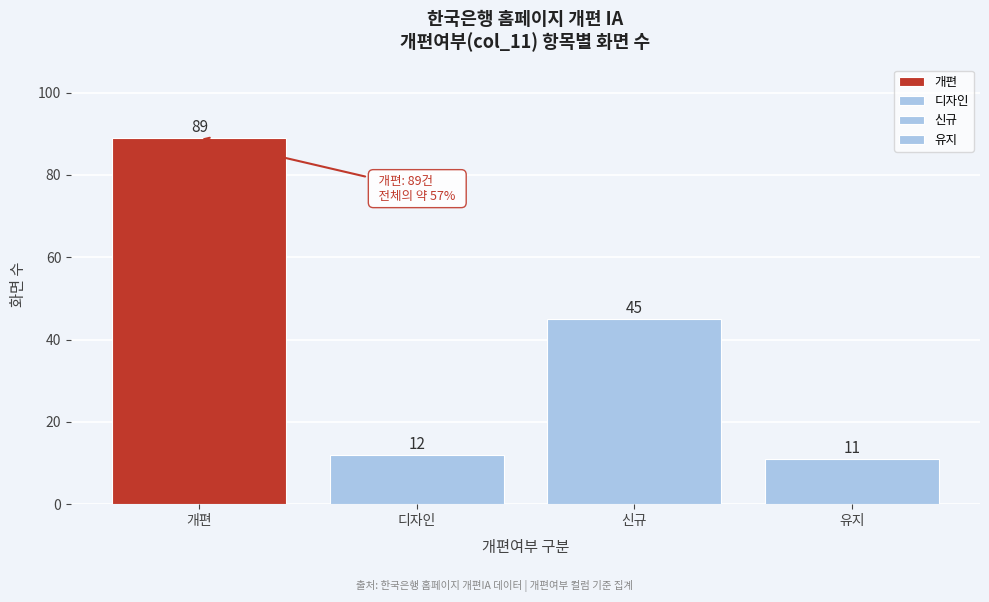

Reading right to left, transcribe all the data shown in this chart.

11	45	12	89